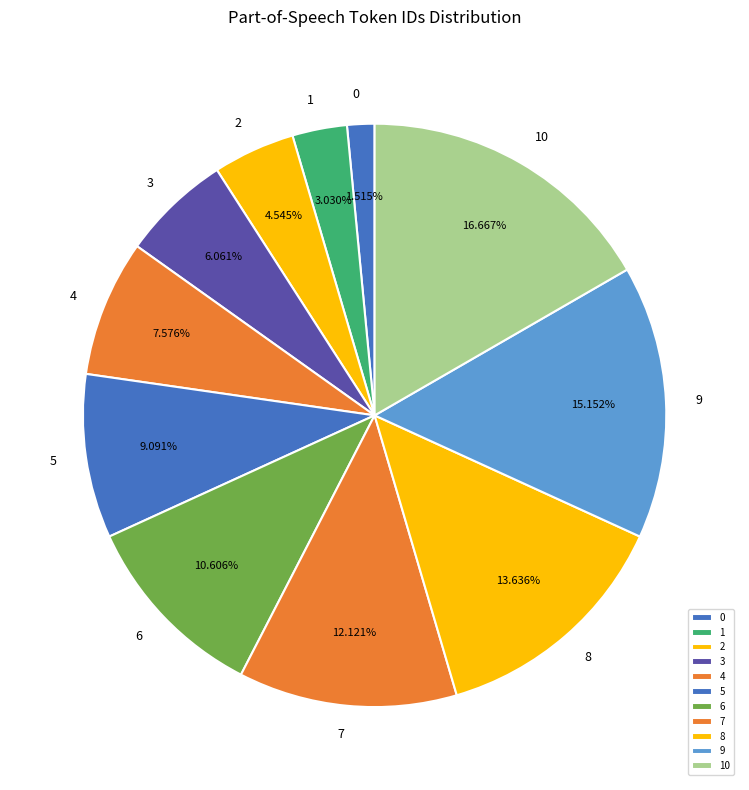

Do 3 and 1 together represent more than half of the pie?

No